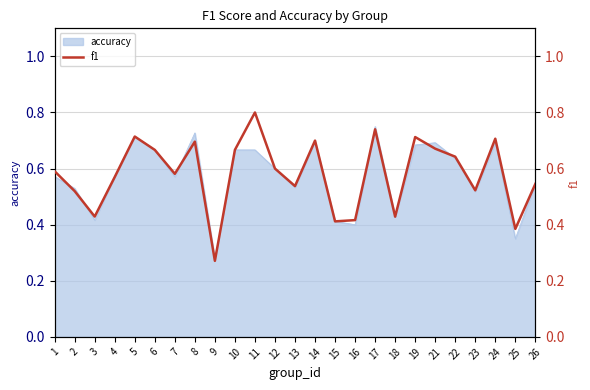

Does the chart have visible grid lines?

Yes